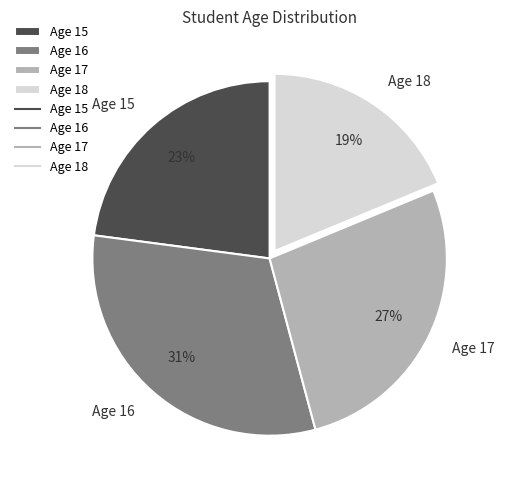

To the nearest percent, what portion does Age 16 represent?

31%